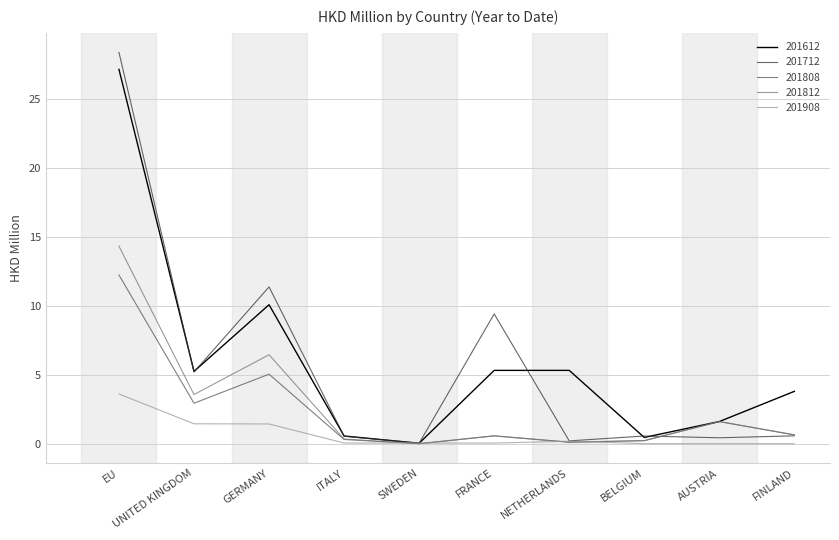

Rank the series by their maximum value, from lowest to highest.

201908, 201808, 201812, 201612, 201712